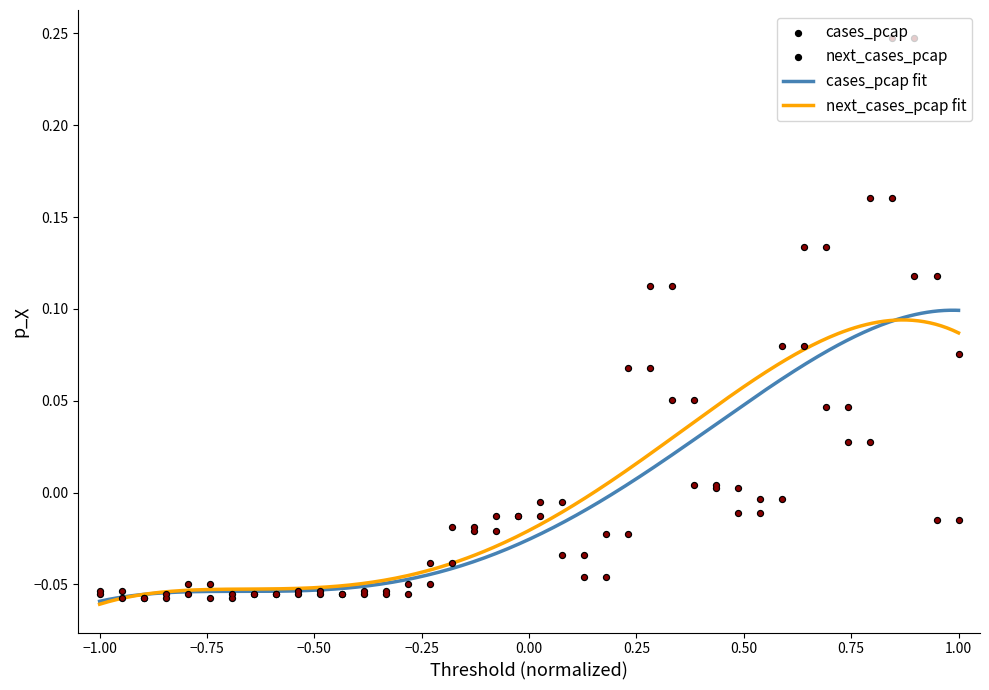

Is the value of next_cases_pcap at 2020-07-06 greater than the value of cases_pcap at 2020-11-16?

No